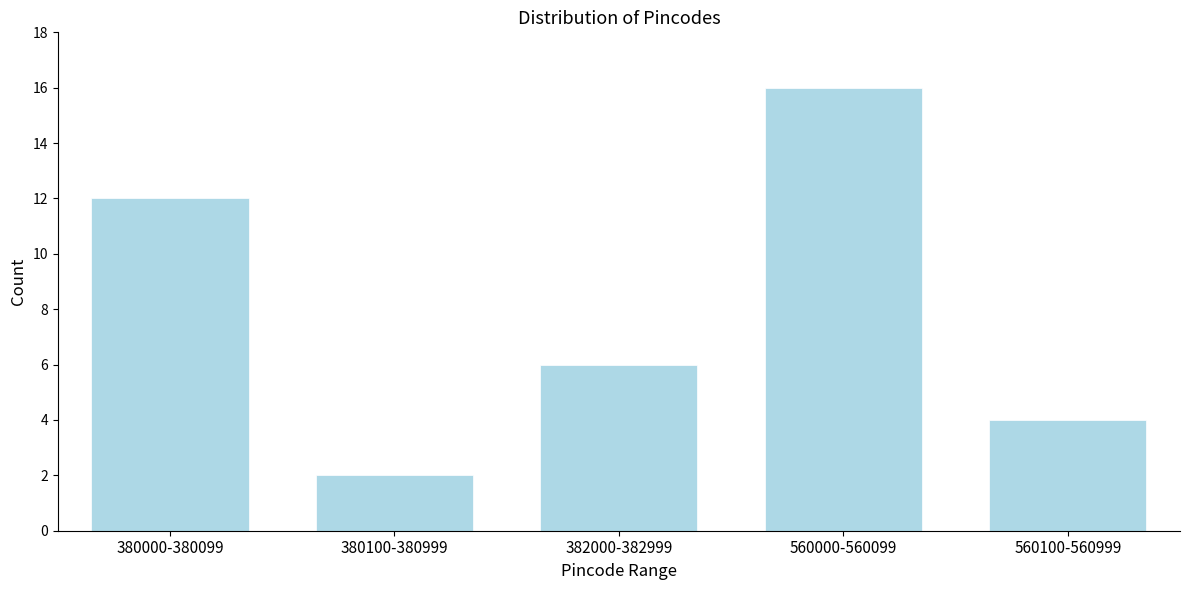

Reading left to right, list all the values displayed in this chart.

12	2	6	16	4